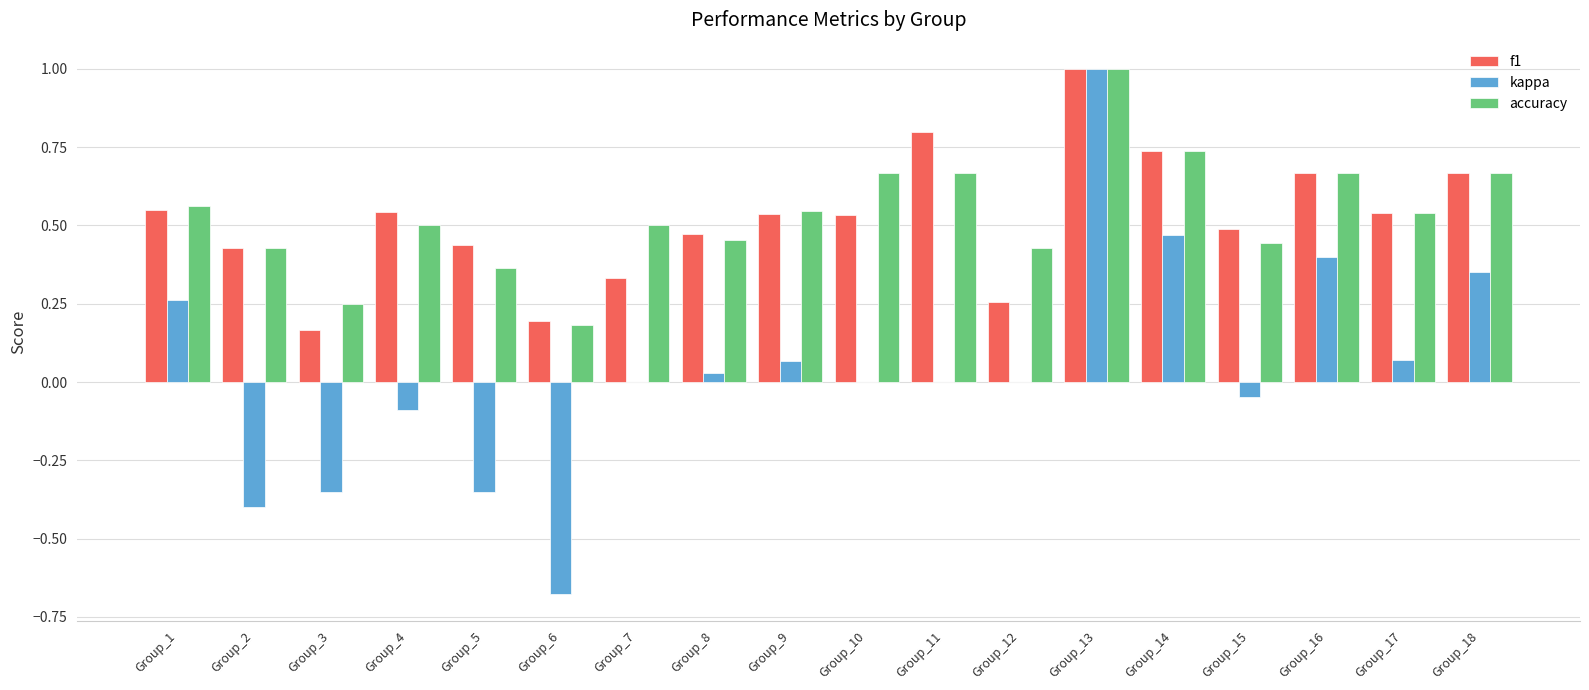

Between Group_1 and Group_13, which series saw the biggest shift?

kappa